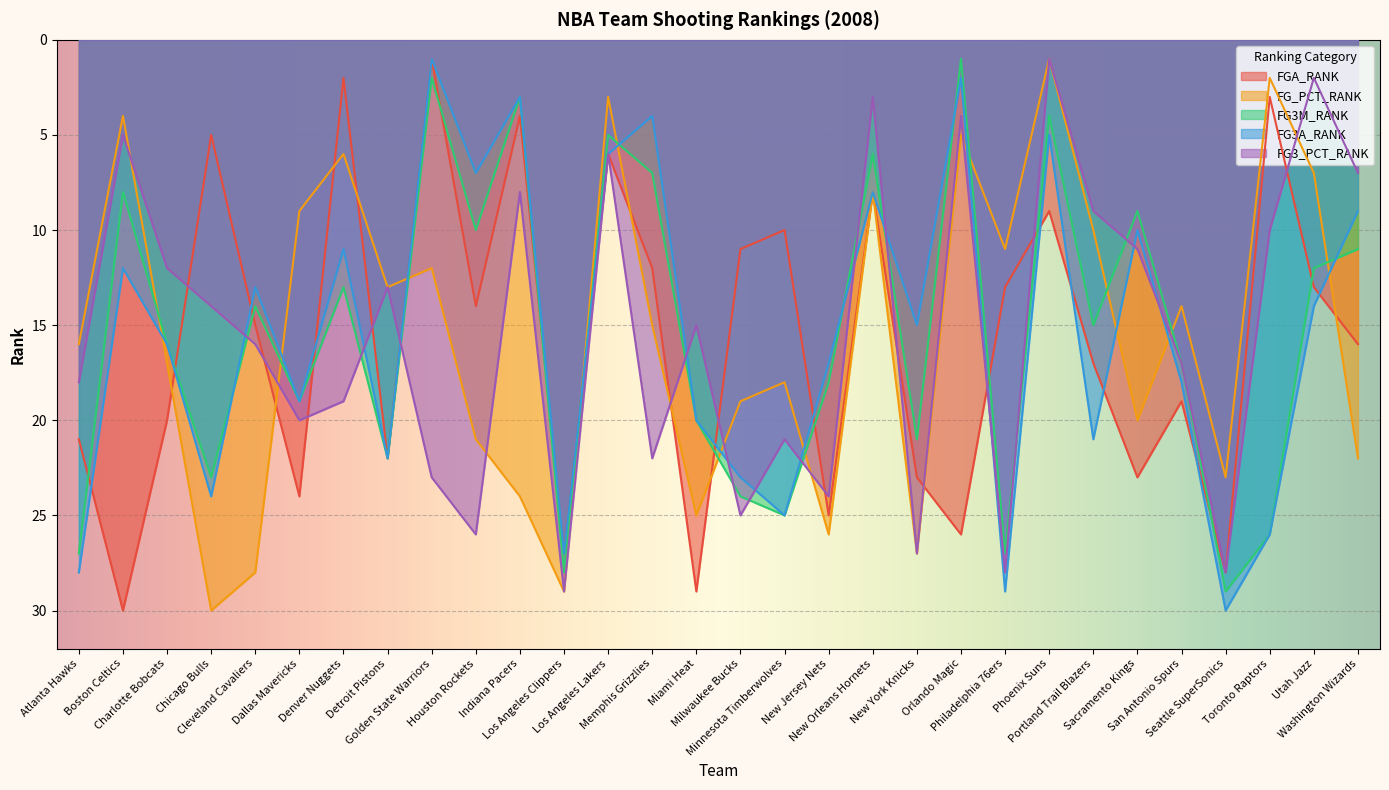

Between Toronto Raptors and Atlanta Hawks, which is larger?

Atlanta Hawks